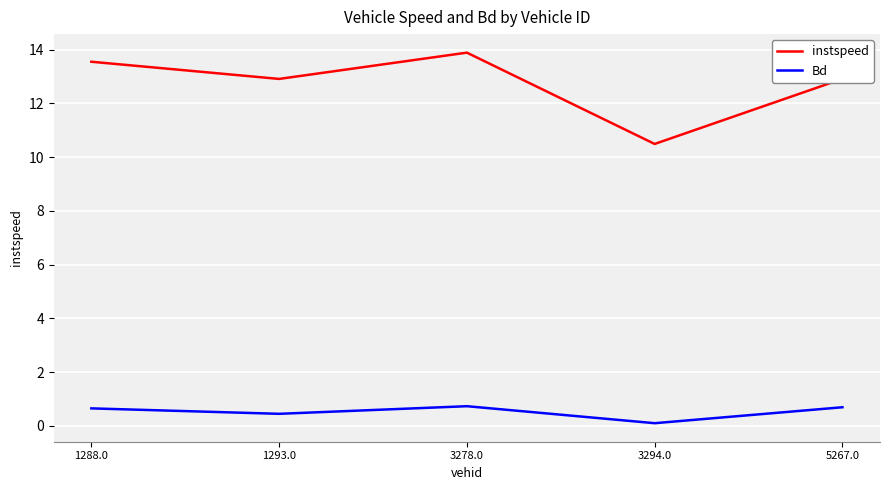

What is the difference between the highest and lowest values at 3278.0?

13.2